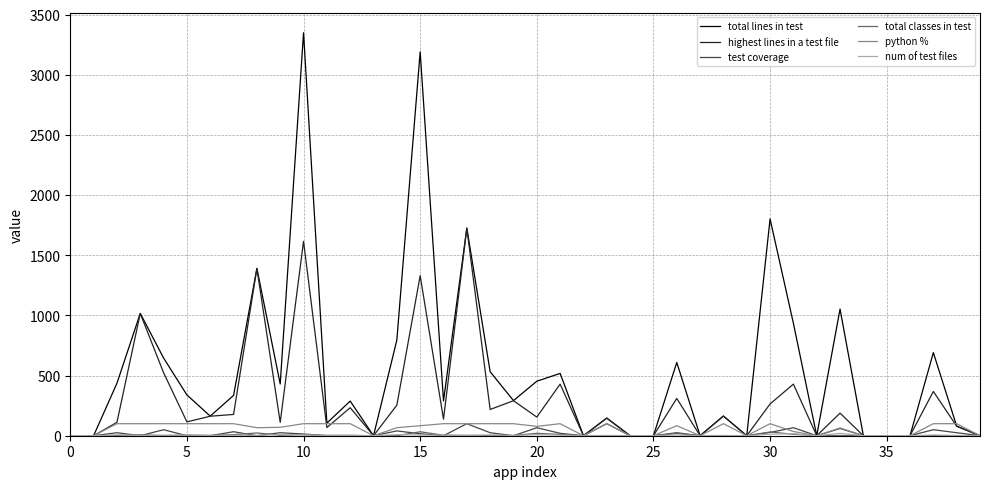

Does the chart have visible grid lines?

Yes